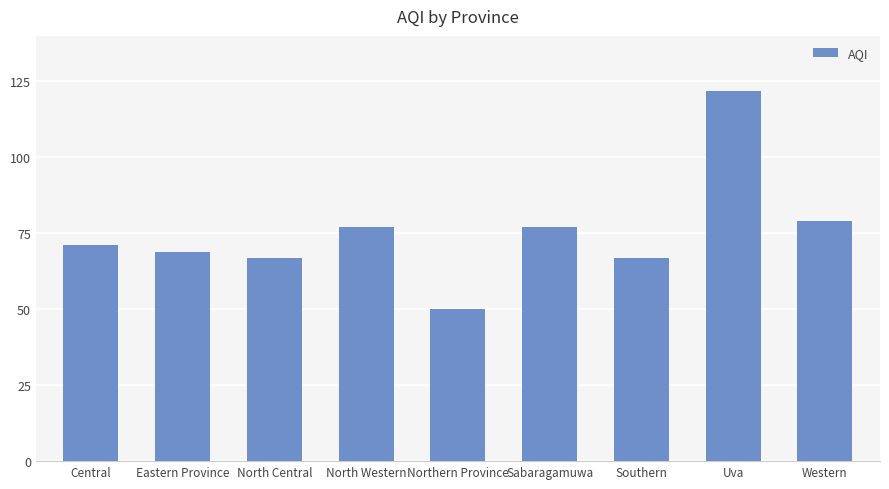

The value at Central is 71. True or false?

True